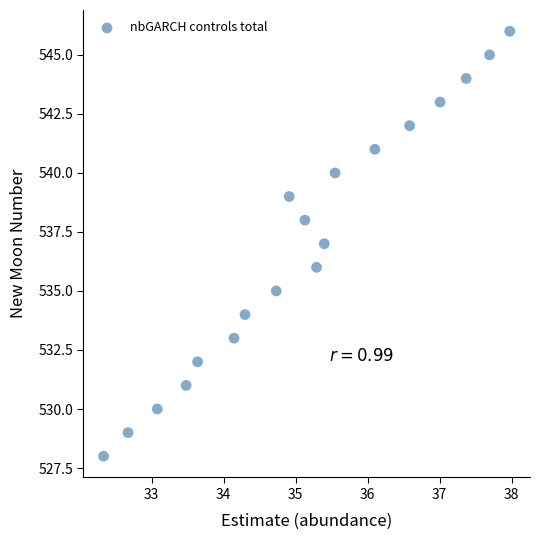

What is the range of Y values (max minus min)?

18